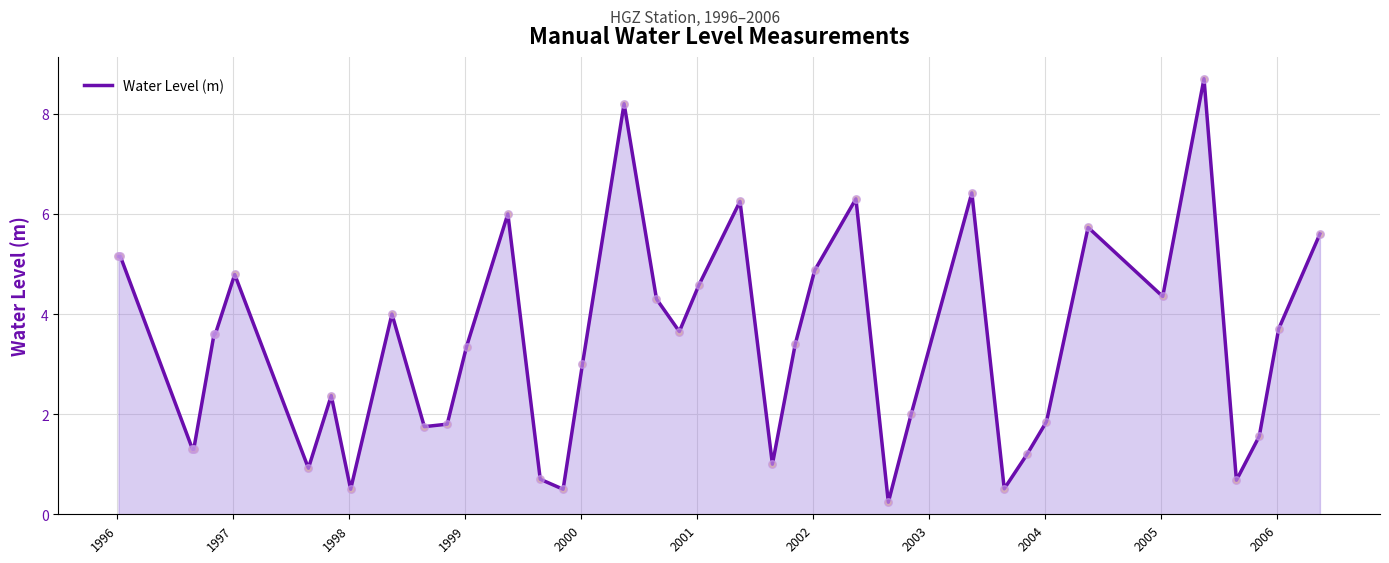

What is the difference between the maximum and minimum values?

8.5